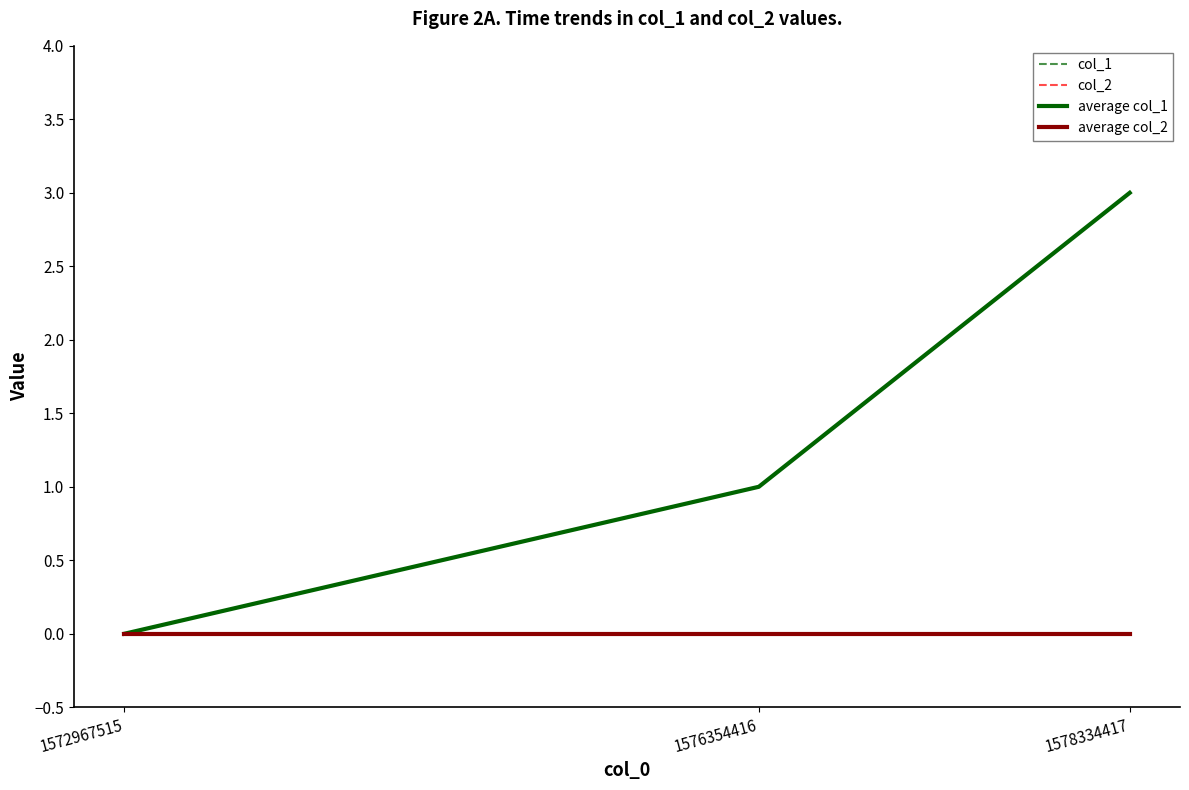

Which label corresponds to the largest value in the chart?

1578334417